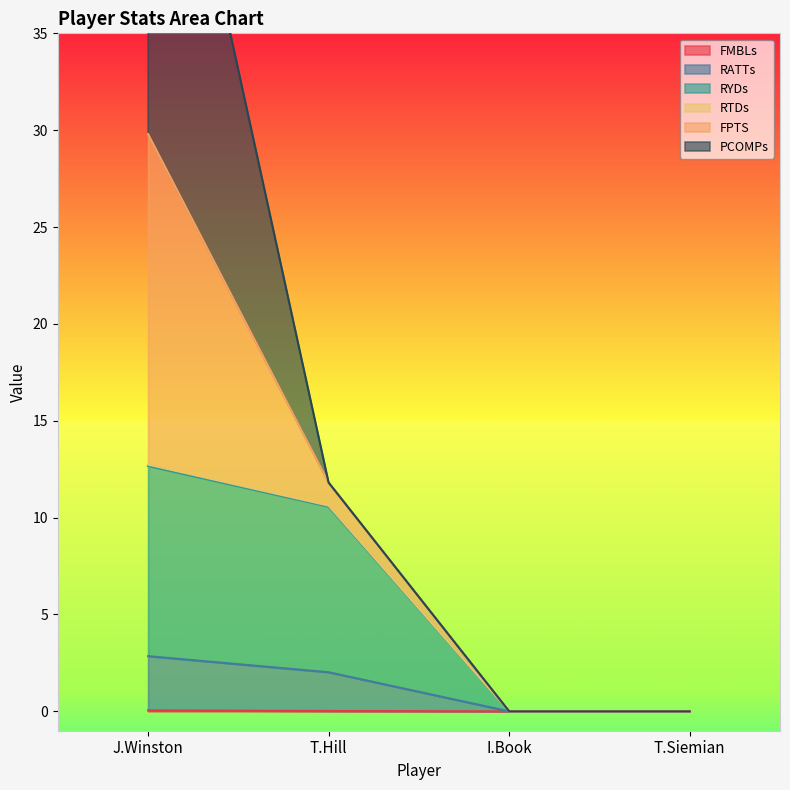

What is the spread (max minus min) of values at T.Hill?

11.8